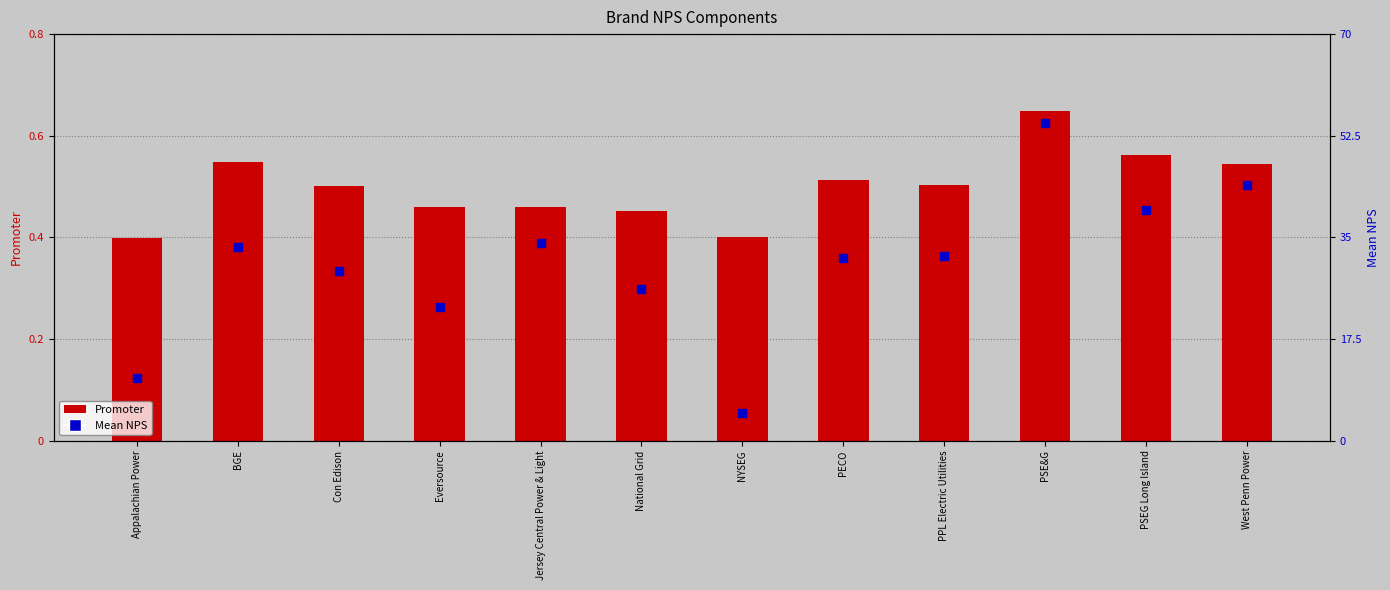

Which series reaches the maximum Y coordinate?

Mean